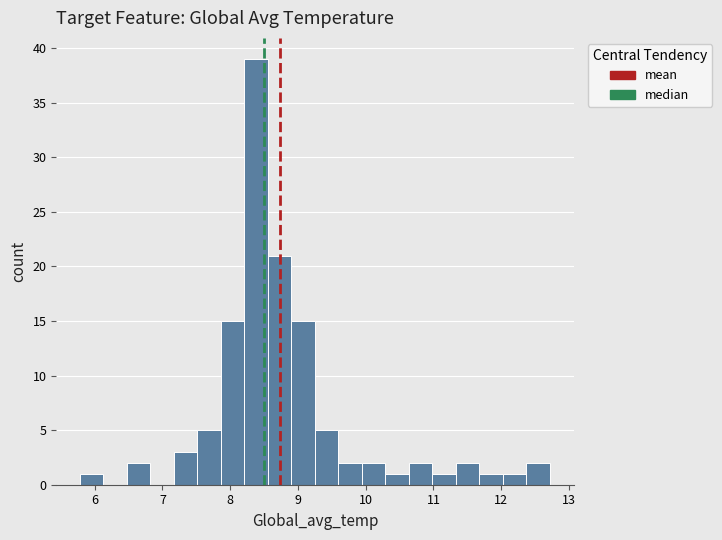

Read against the x-axis, roughly where is the centre of the tallest bar?

8.4